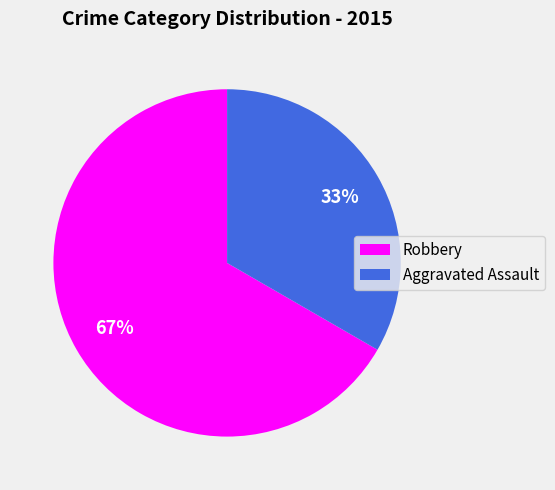

Is the sum of Robbery and Aggravated Assault greater than half?

Yes